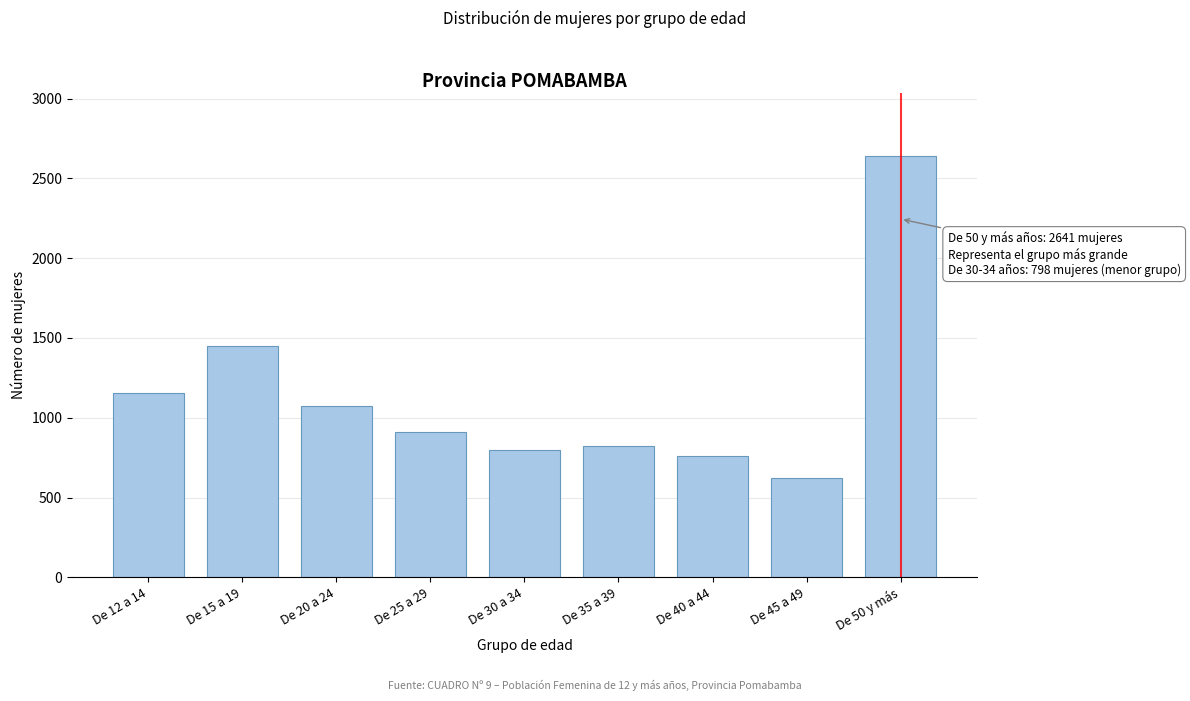

Reading right to left, list all the values displayed in this chart.

De 50 y más=2641	De 45 a 49=623	De 40 a 44=762	De 35 a 39=825	De 30 a 34=798	De 25 a 29=908	De 20 a 24=1073	De 15 a 19=1452	De 12 a 14=1152